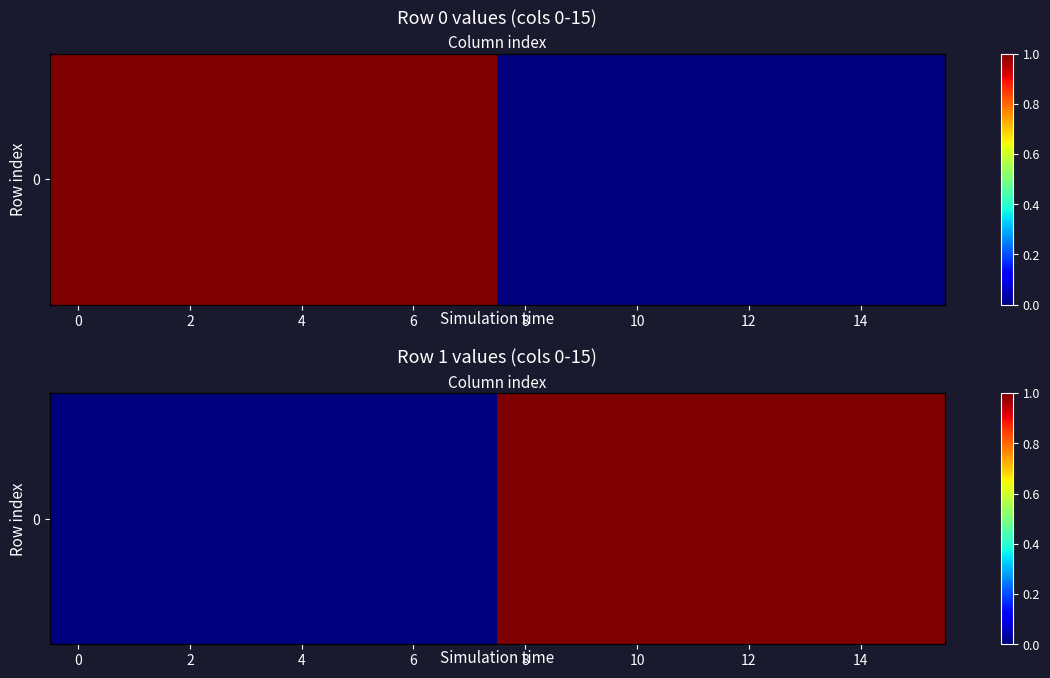

Reading left to right, extract all data points from this chart.

0	0	0	0	0	0	0	0	1	1	1	1	1	1	1	1